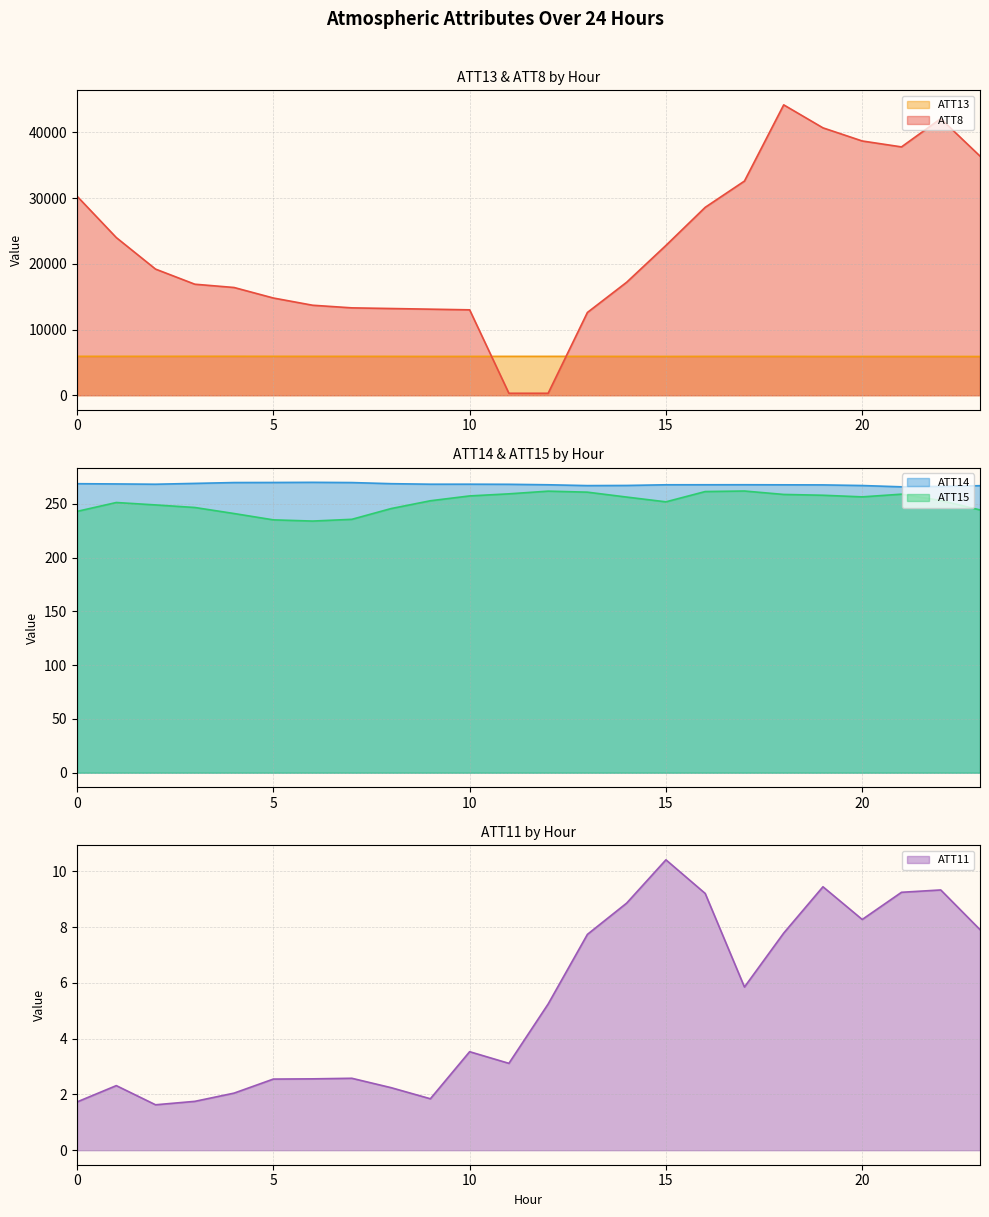

After their last crossing, which series has the higher values: ATT8 or ATT13?

ATT8